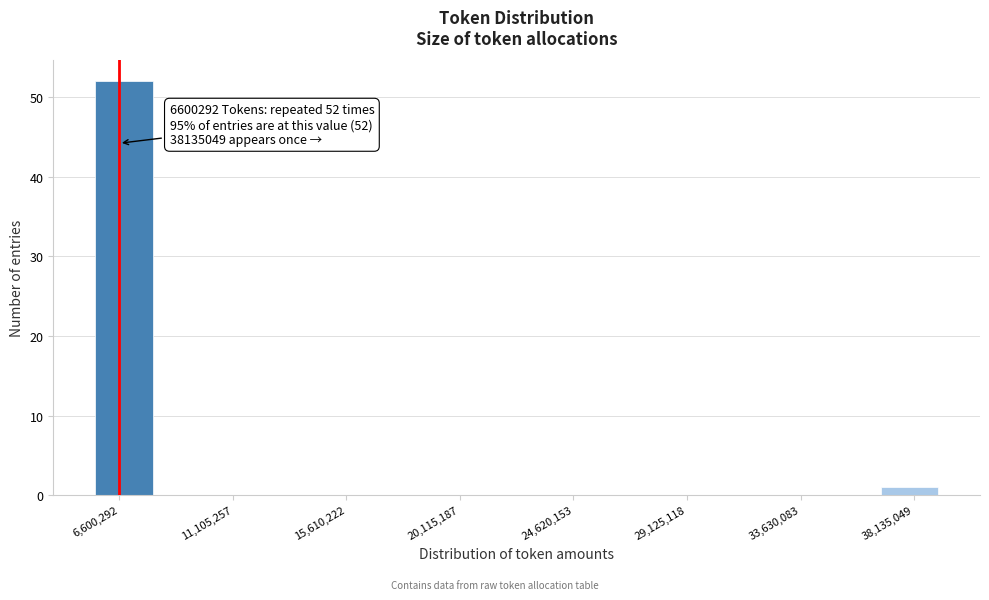

Over which range of the x-axis is the bar tallest?

5500000 to 8000000